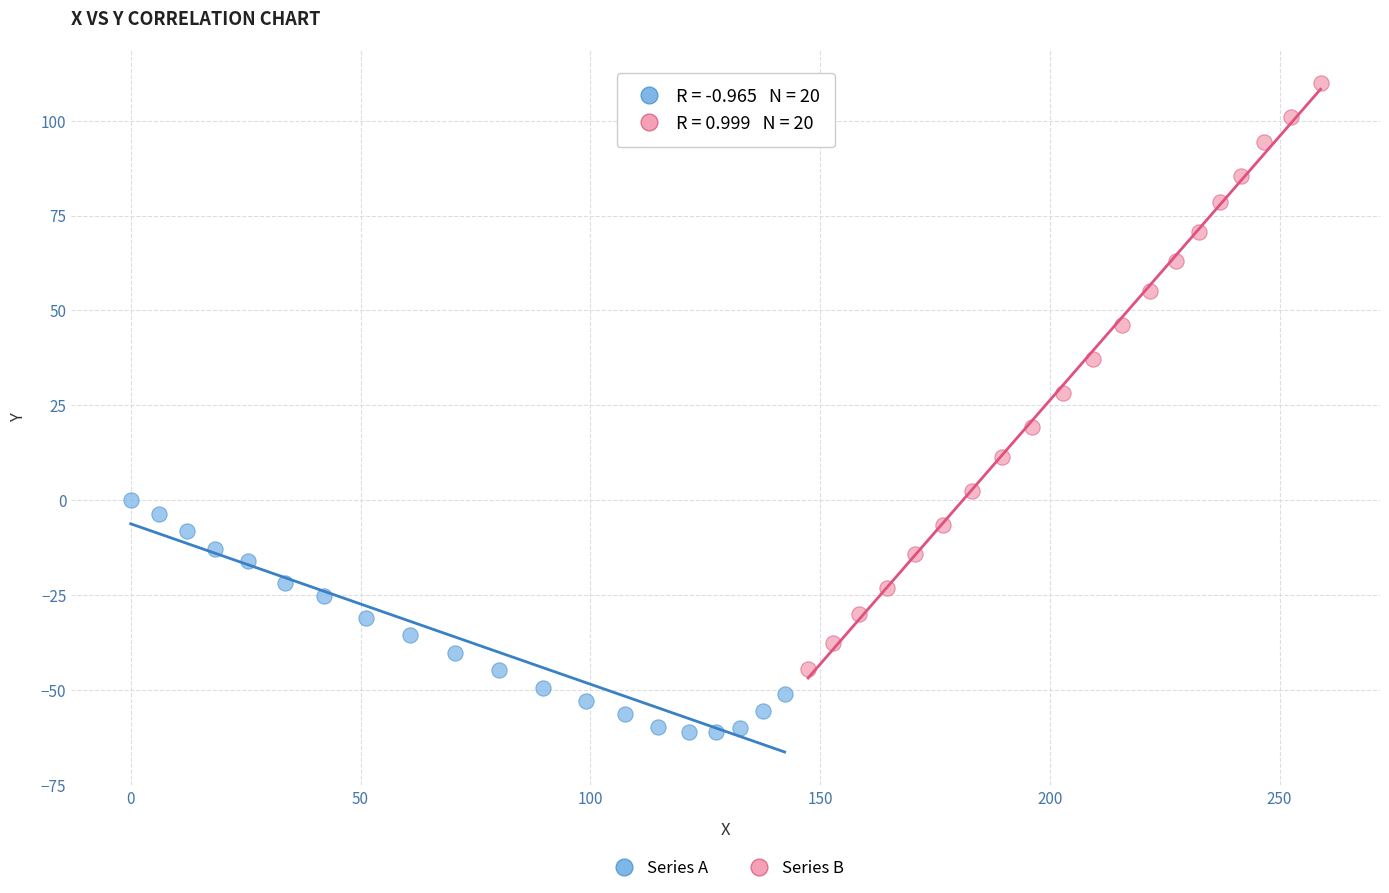

Which series has the widest spread of Y values?

Series B